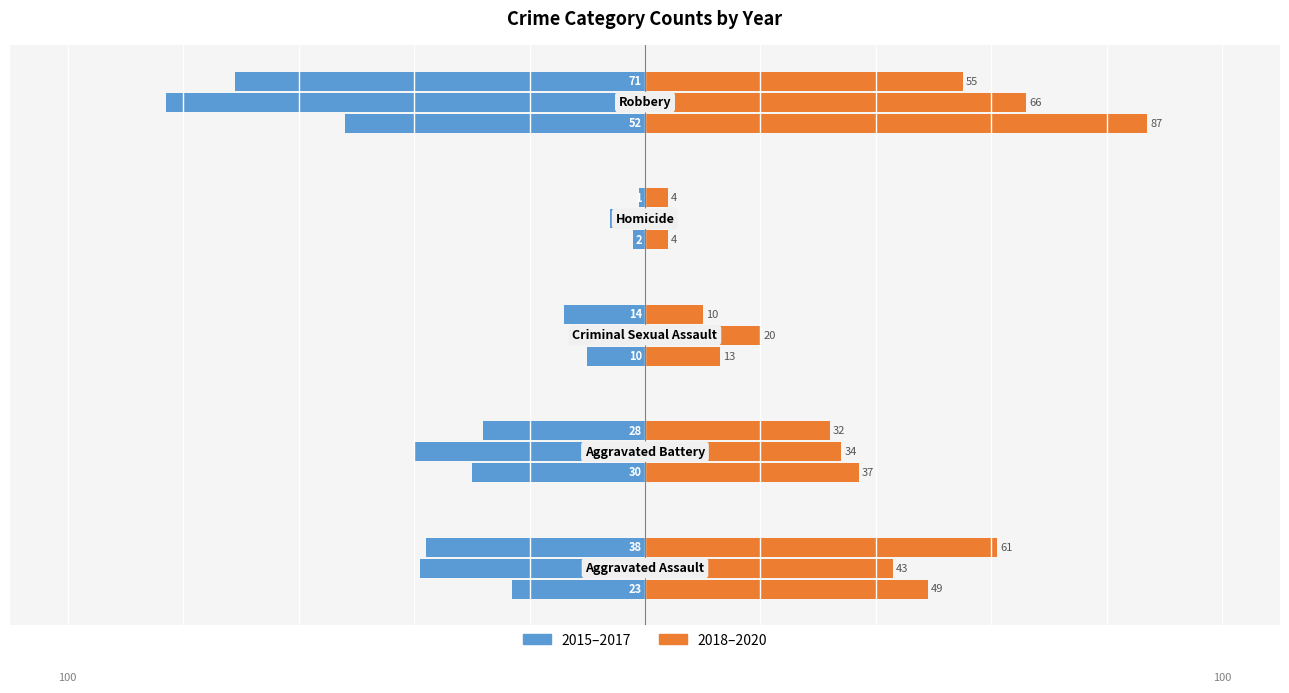

How many categories are shown in the chart?

5